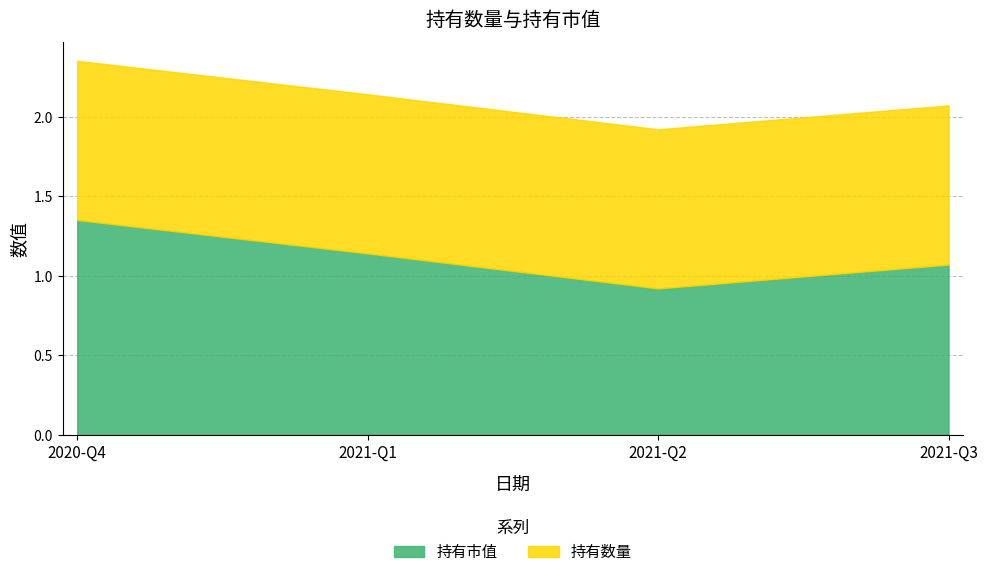

Where do 持有数量 and 持有市值 first cross each other?

2021-Q1 and 2021-Q2